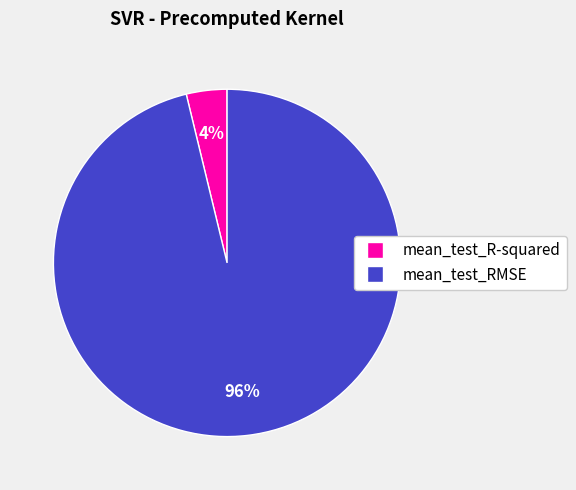

To the nearest percent, what percentage of the pie is mean_test_RMSE?

96%